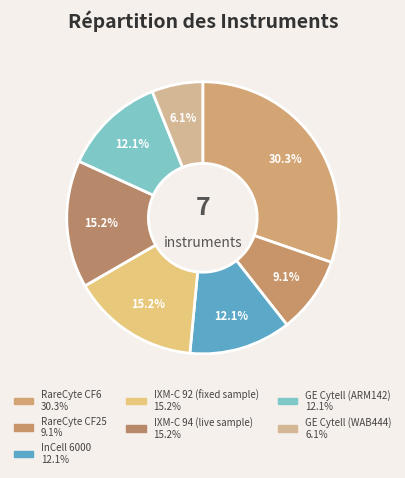

How many slices are in this pie chart?

7